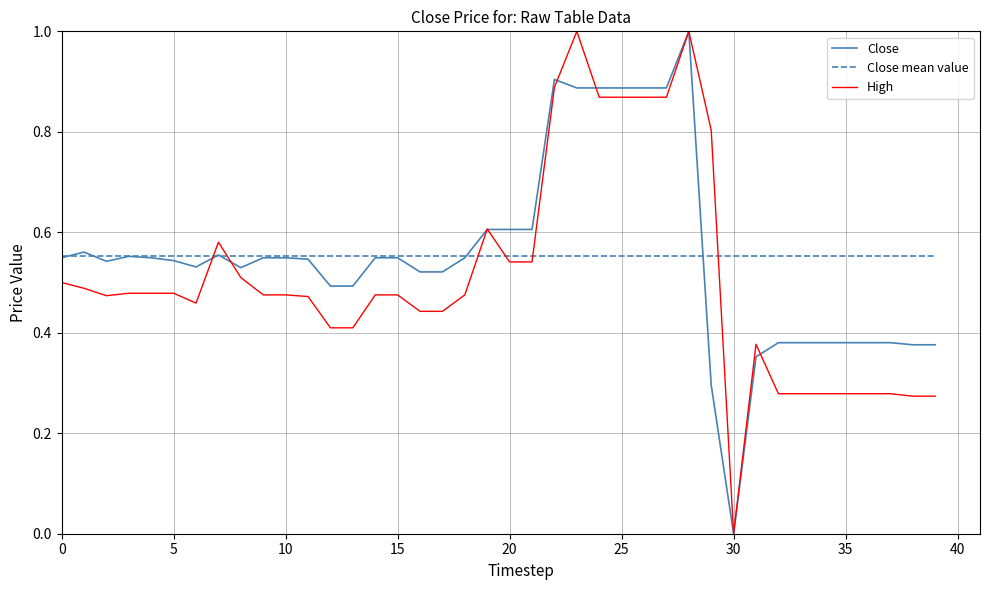

After their last crossing, which series has the higher values: Close or Close mean value?

Close mean value